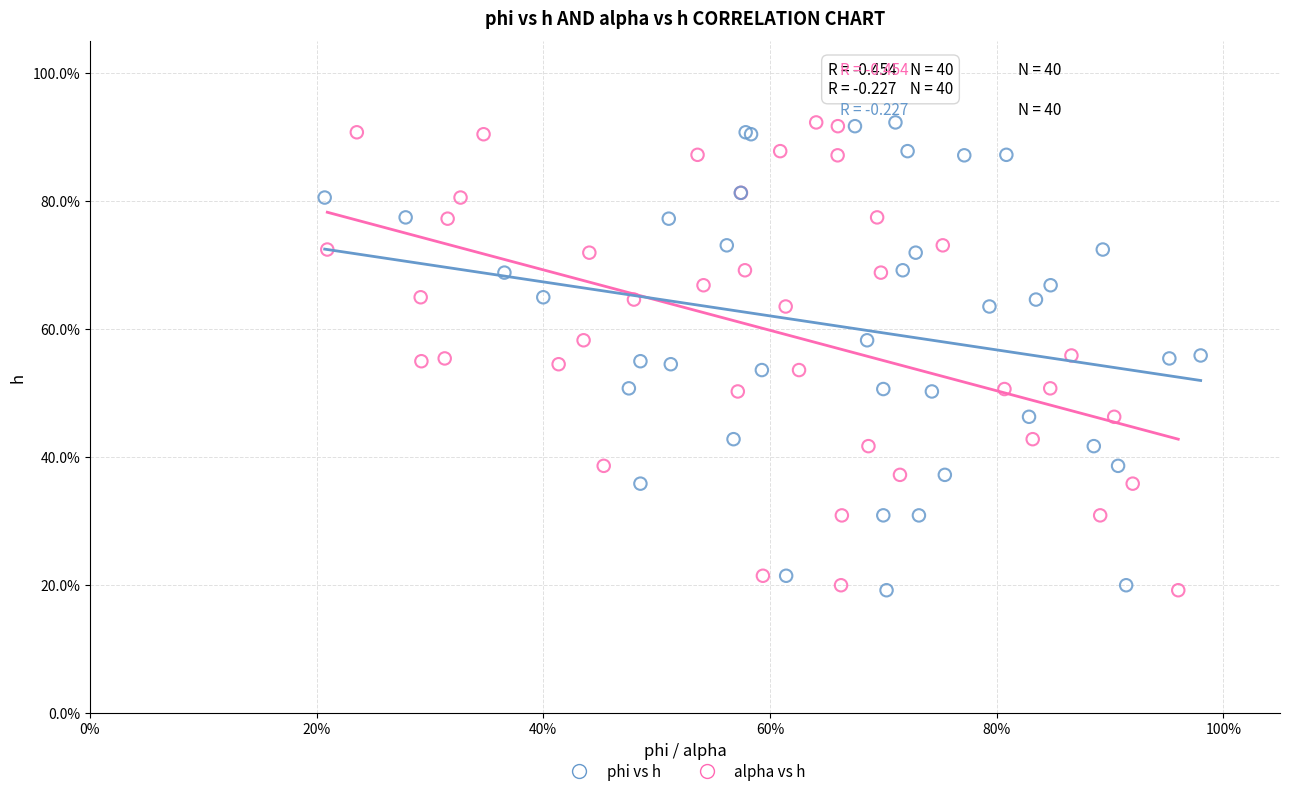

What are all the series names shown in the legend?

phi vs h, alpha vs h